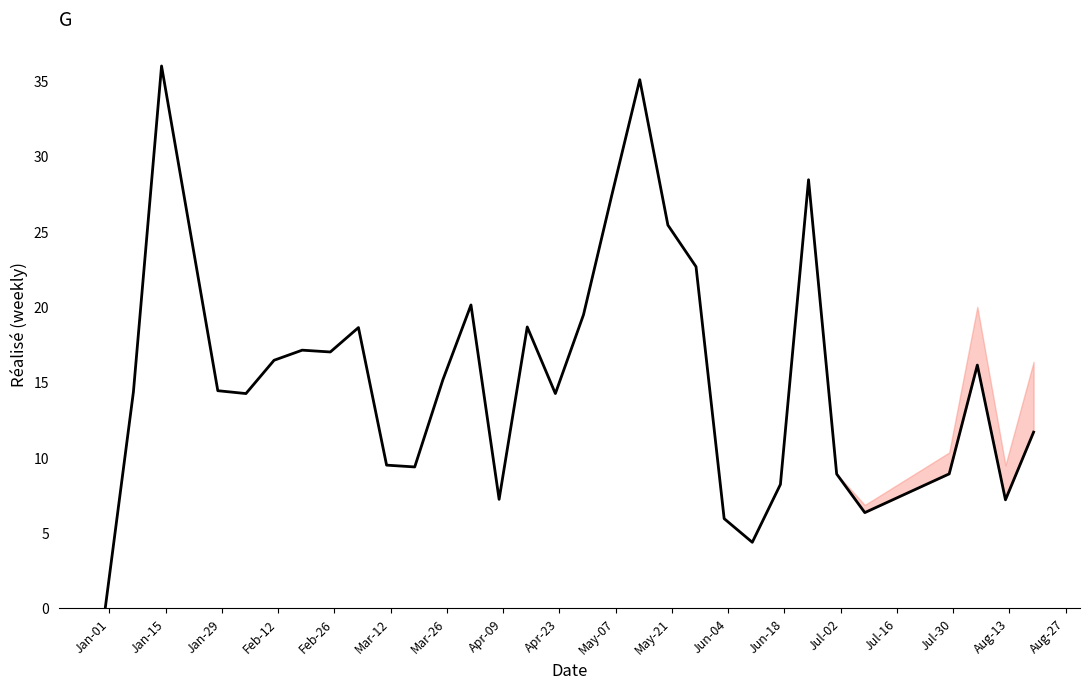

What is the greatest value displayed?

36.0